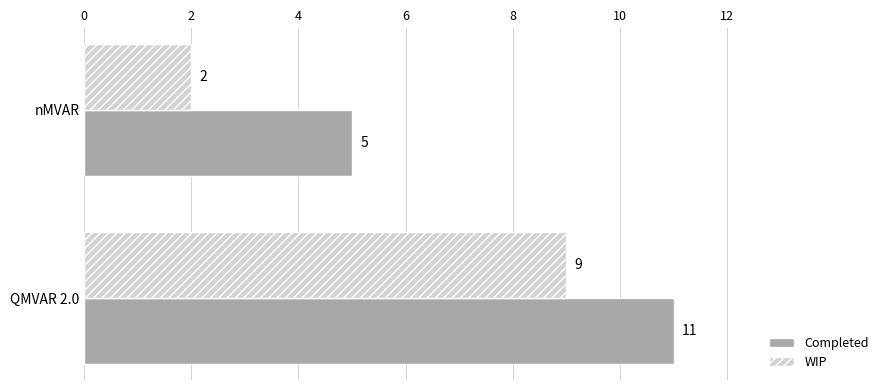

Rank the categories by WIP value from lowest to highest.

nMVAR, QMVAR 2.0